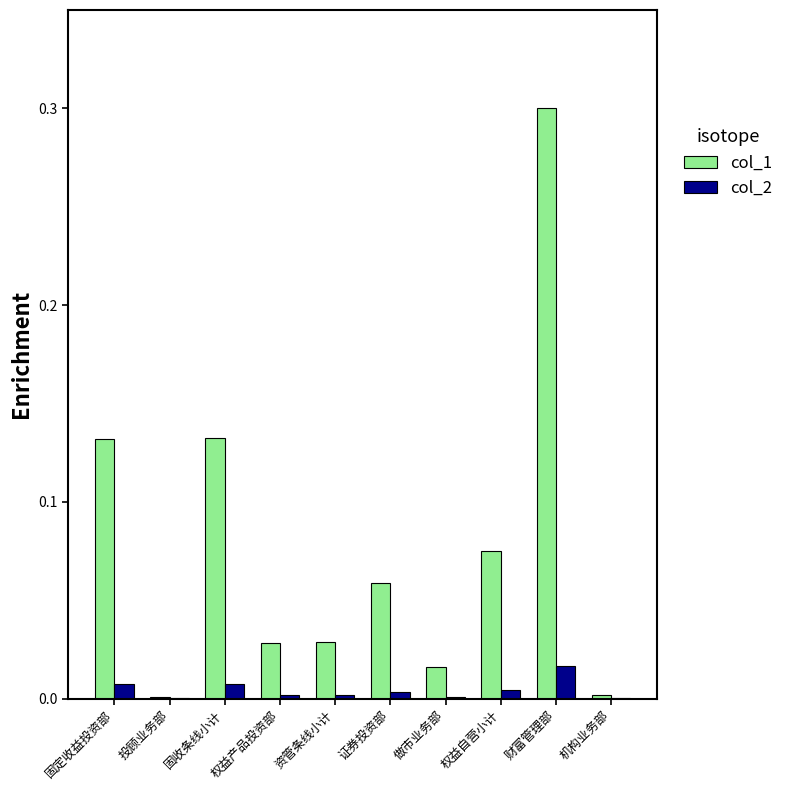

Which series changed the most between 固定收益投资部 and 证券投资部?

col_1